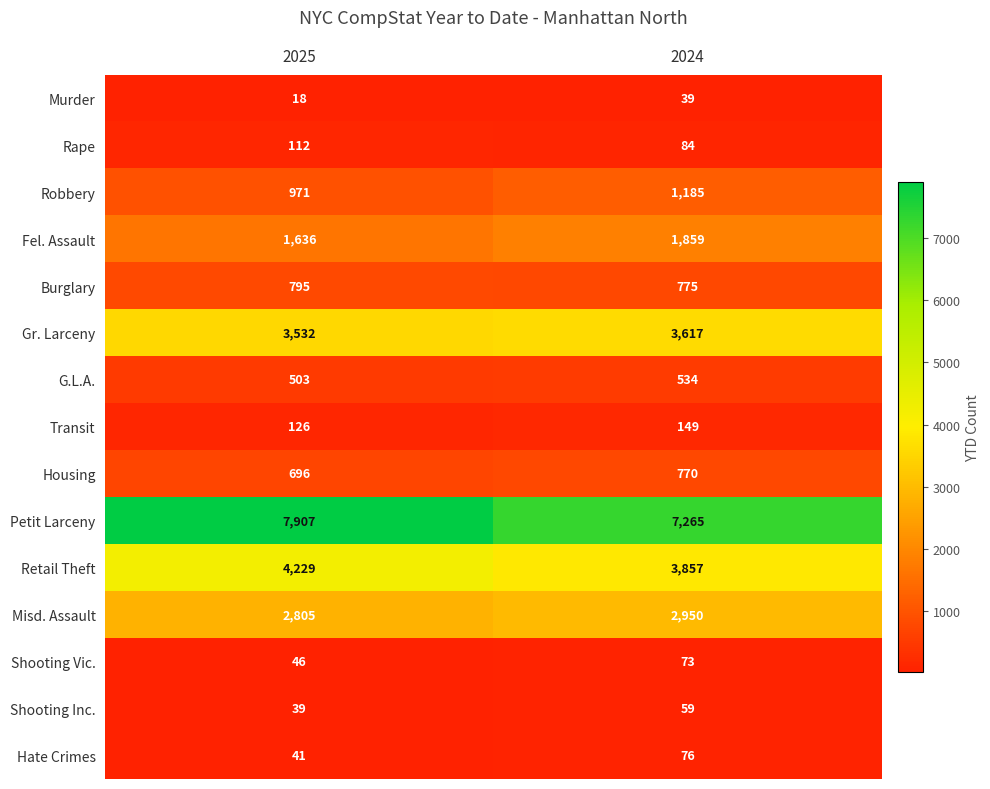

What is the difference between the Transit values at 2025 and 2024?

23